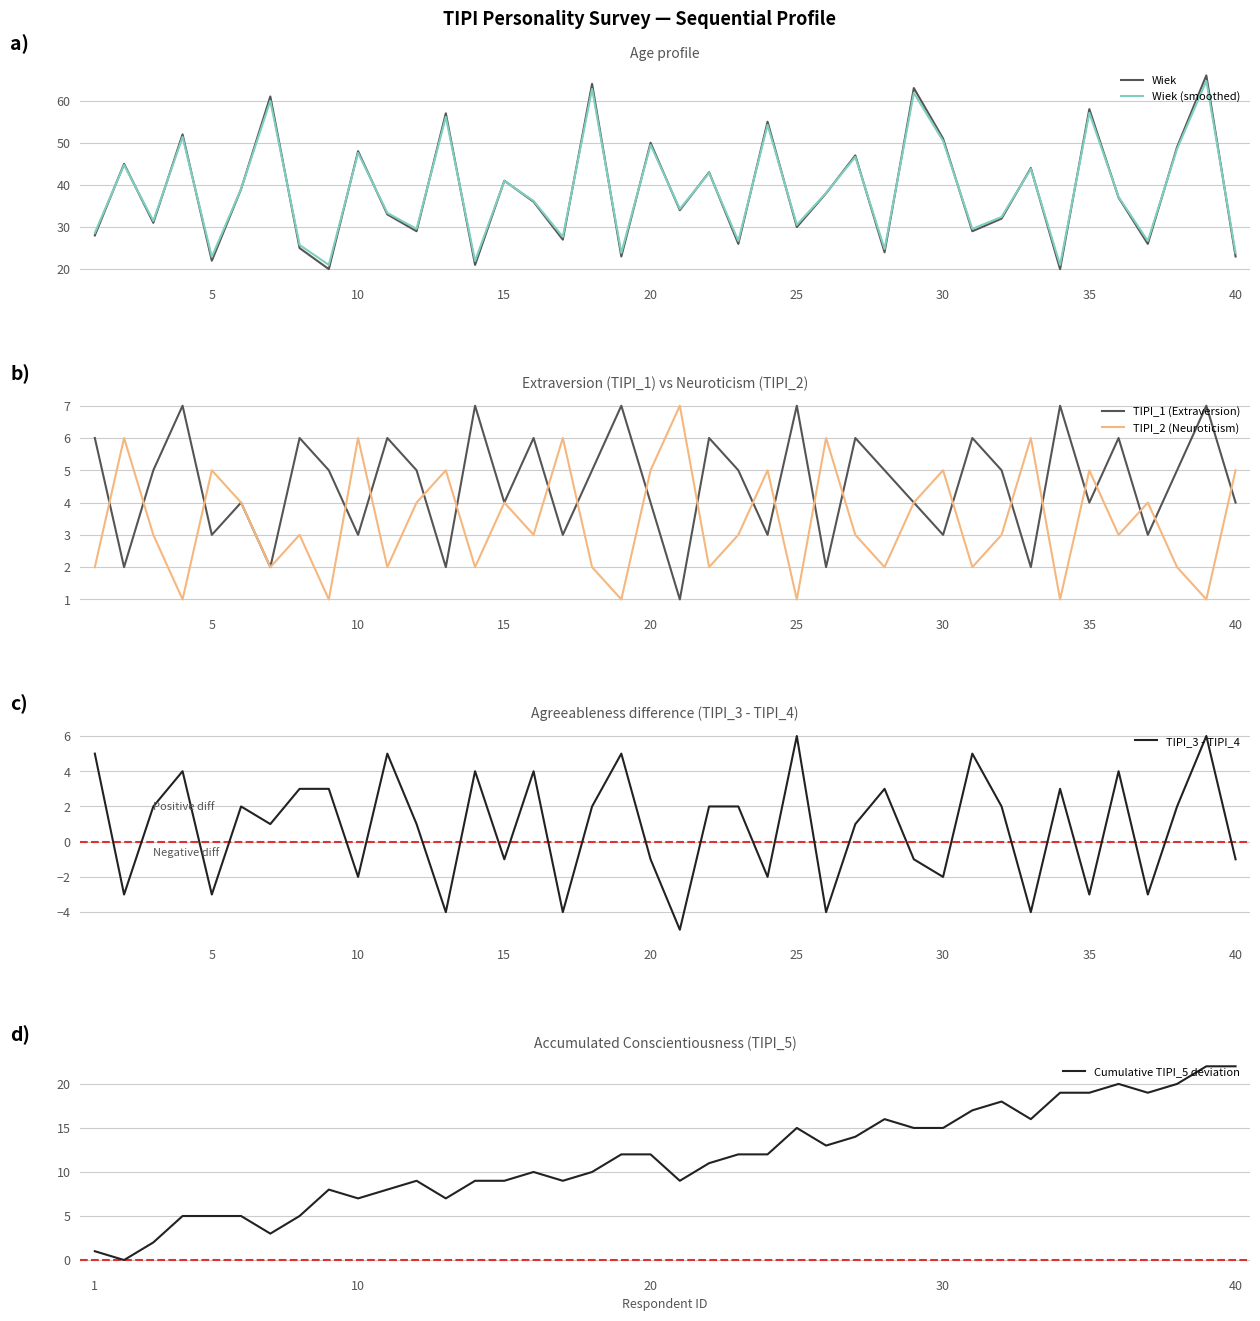

Count the TIPI_2 (Neuroticism) values in the range 2 to 5.

28